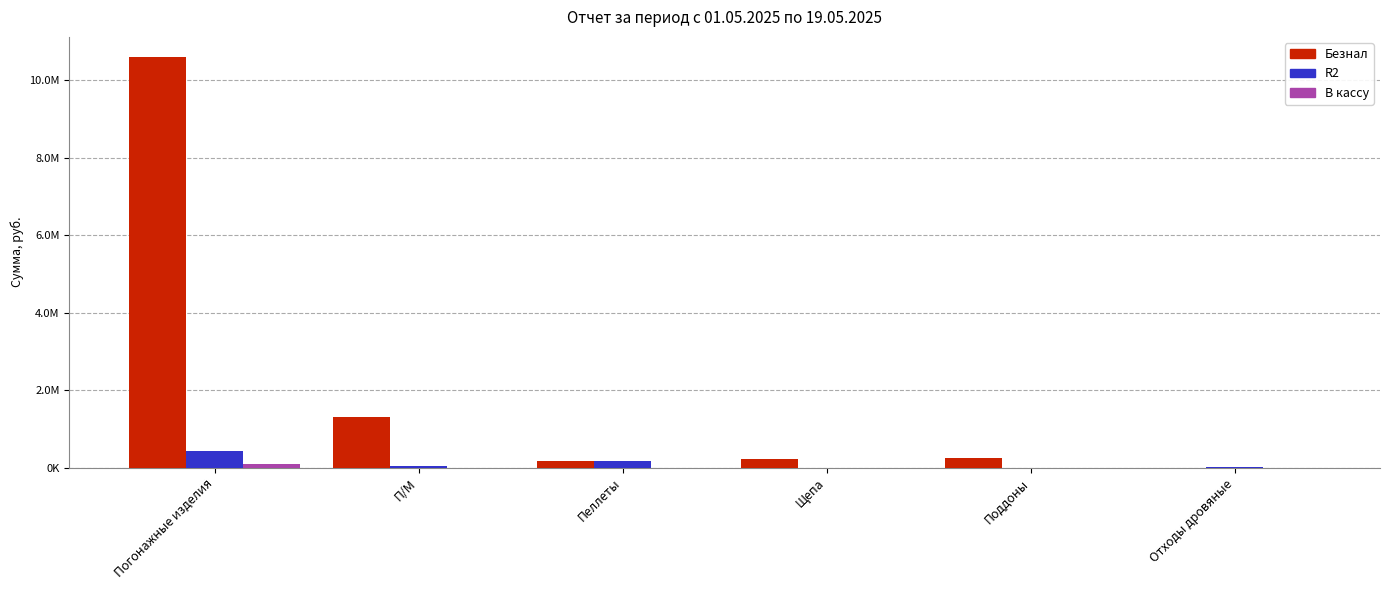

The value of Безнал at Погонажные изделия is 10596670.7. True or false?

True